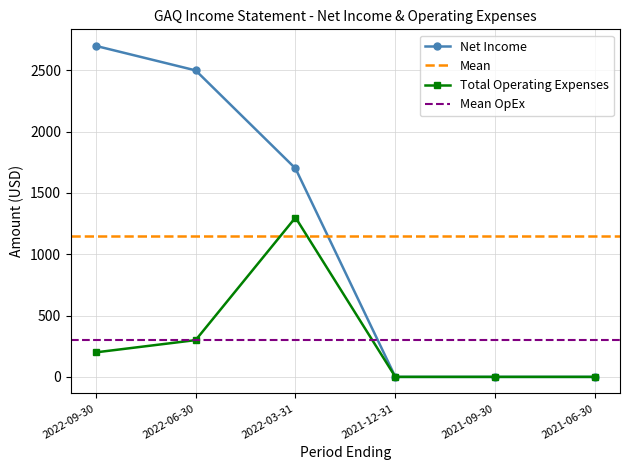

The value of Data at 2021-09-30 is -1838. True or false?

False